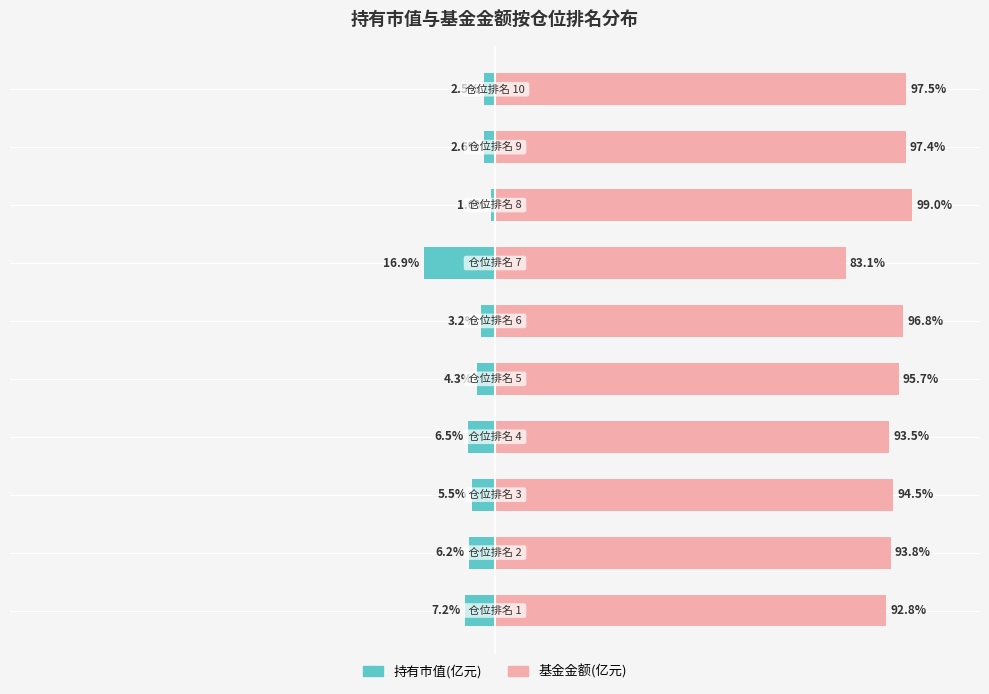

Which series has the largest range (max minus min)?

持有市值(亿元)